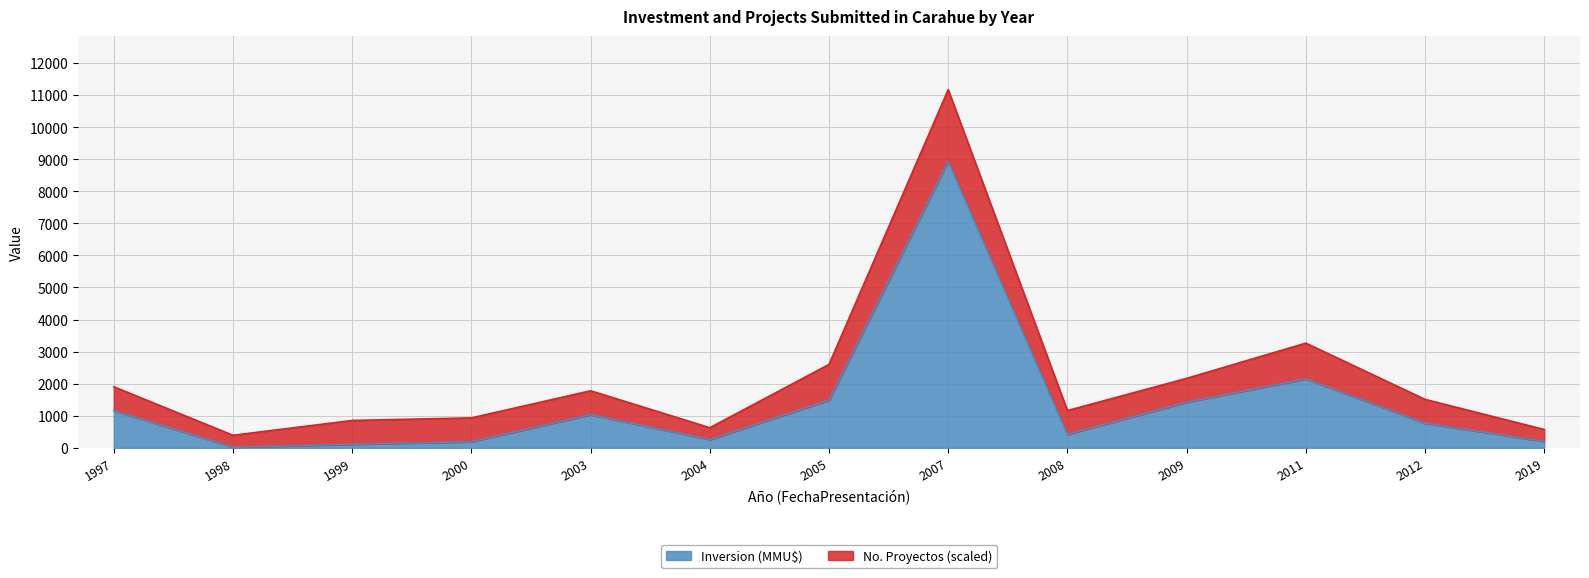

Reading right to left, what are all the values shown in this chart?

2019=200	2012=767	2011=2148	2009=1422	2008=418	2007=8934	2005=1485	2004=256	2003=1035	2000=190	1999=110	1998=20	1997=1160